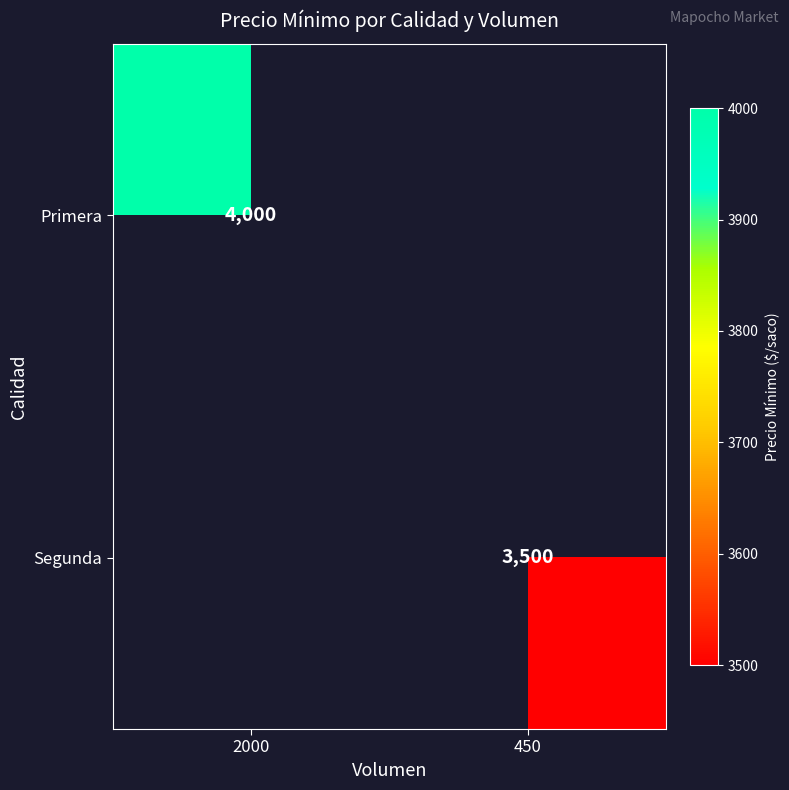

Is the value of Primera at 2000 greater than the value of Segunda at 450?

Yes